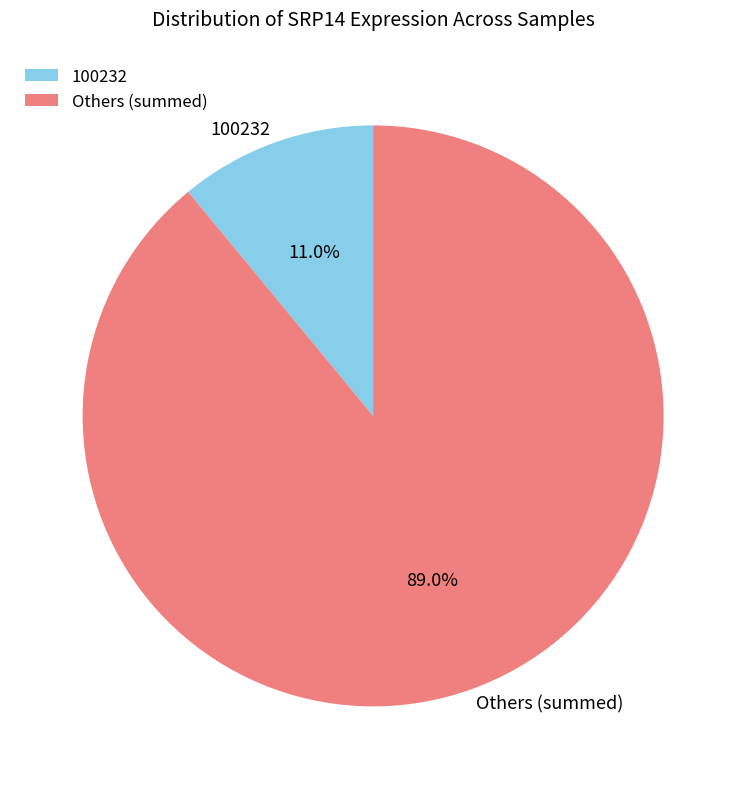

What is the ratio of the value at Others (summed) to the value at 100232?

8.1